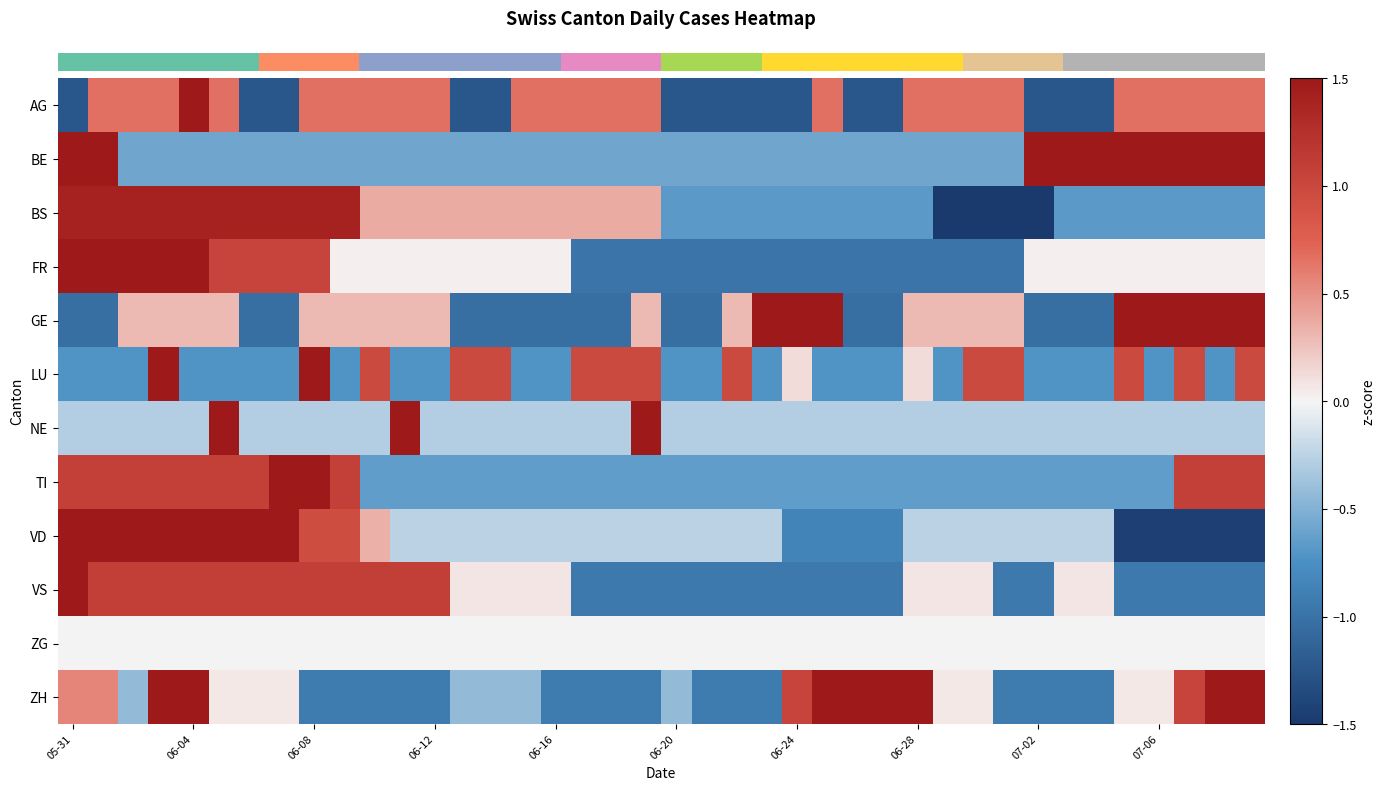

At how many categories does at least one series exceed 1?

28